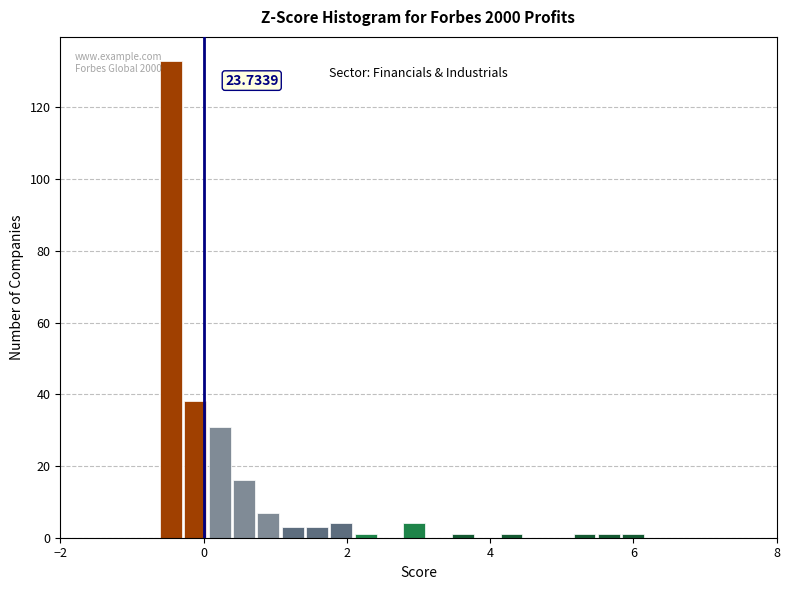

Around what value on the x-axis is the tallest bar? Give the approximate position of its centre, as read against the axis.

-0.4